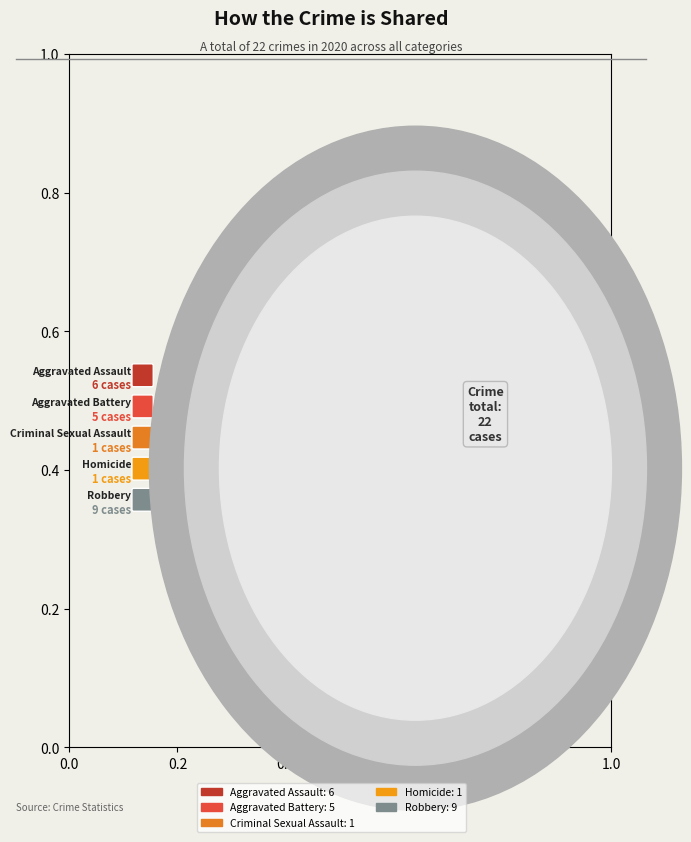

To the nearest percent, what portion does Criminal Sexual Assault represent?

5%